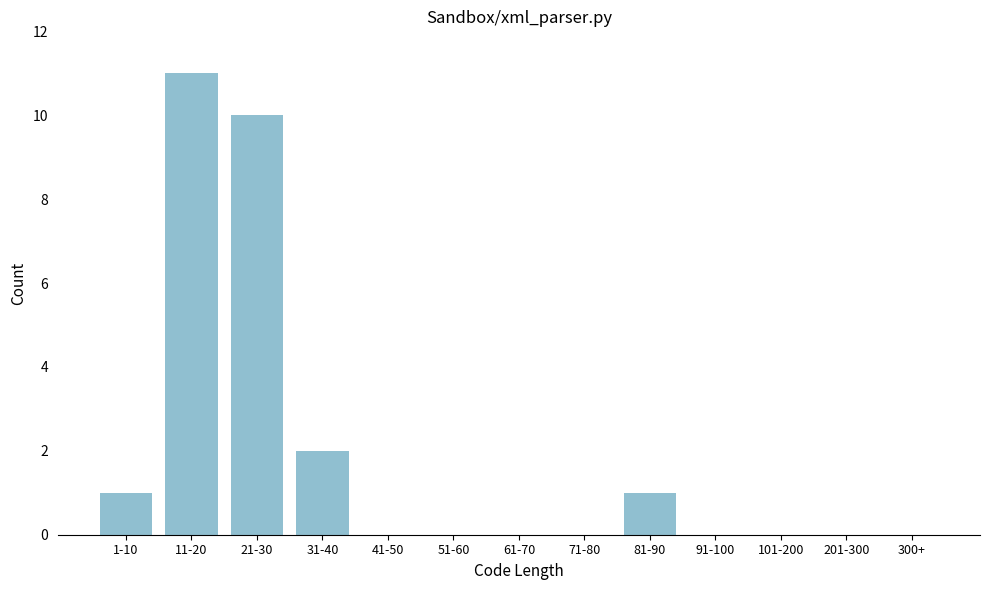

Reading right to left, what are all the values shown in this chart?

300+=0	201-300=0	101-200=0	91-100=0	81-90=1	71-80=0	61-70=0	51-60=0	41-50=0	31-40=2	21-30=10	11-20=11	1-10=1